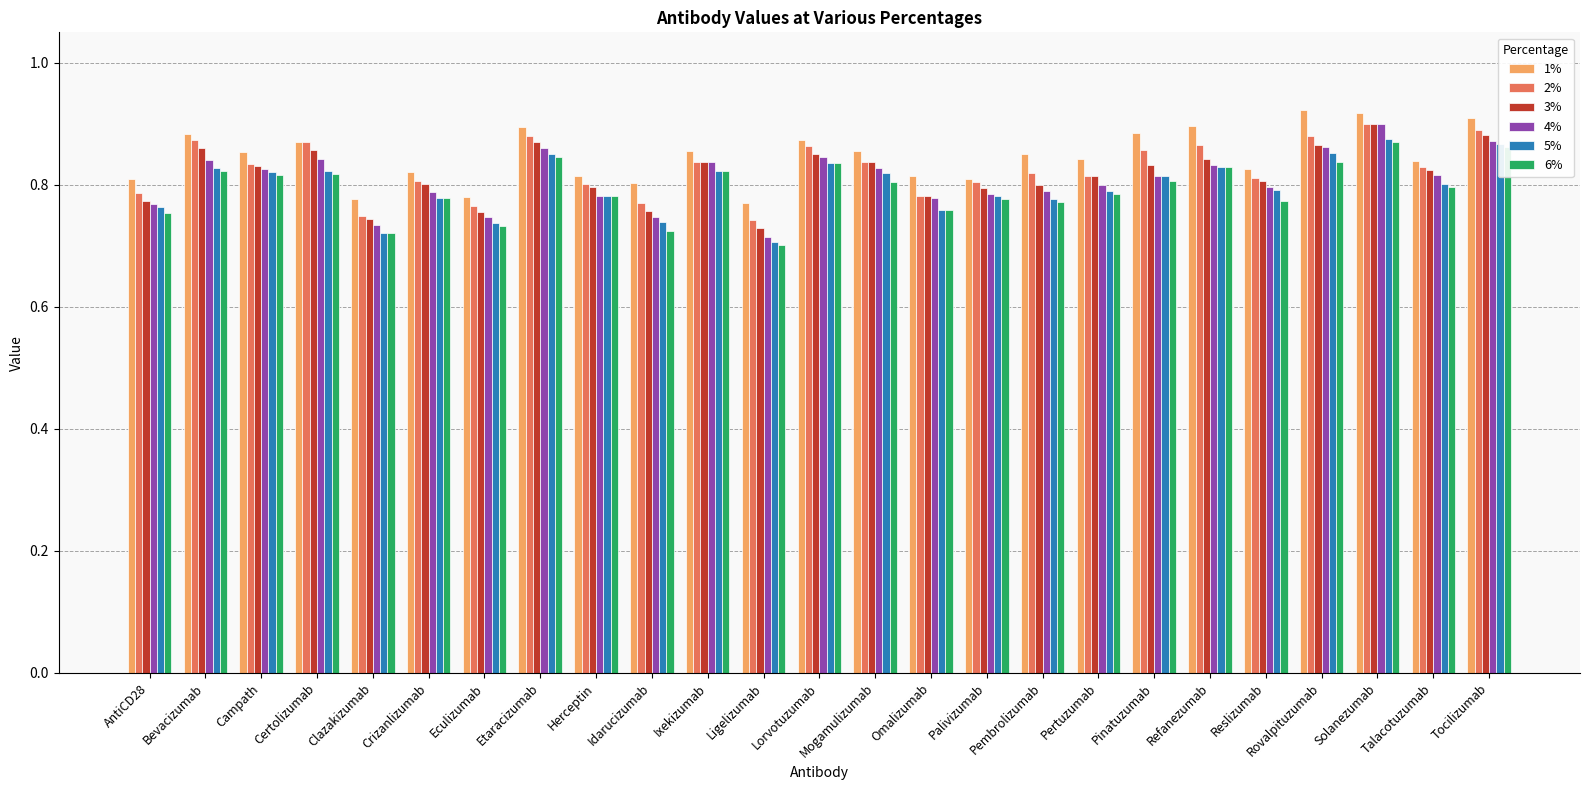

At which label is 3% closest to 0?

Ligelizumab